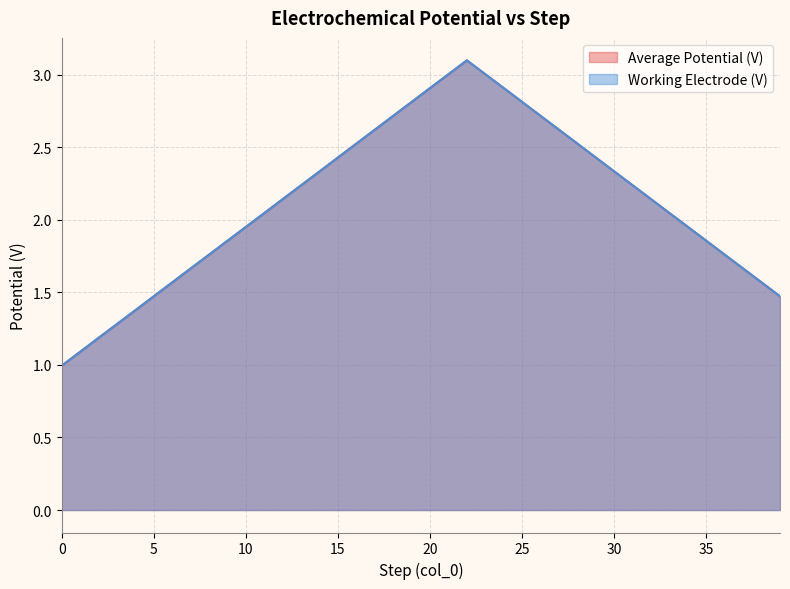

What is the value of the Working Electrode (V) point at the 3rd from the left?

1.2